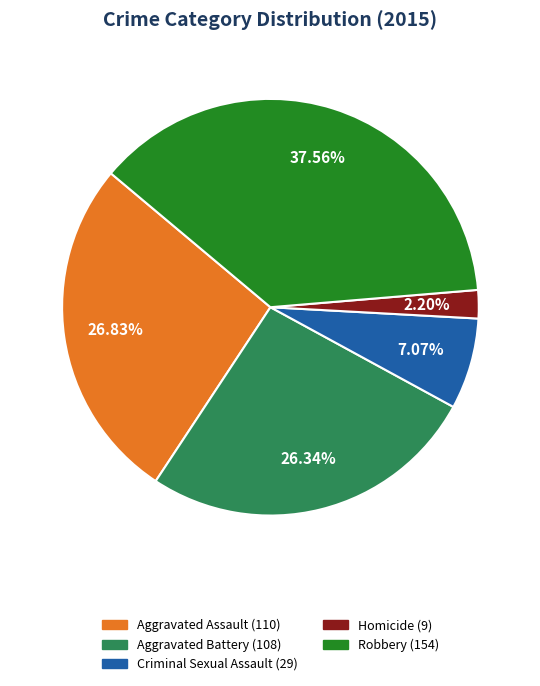

To the nearest percent, what percentage of the pie is Aggravated Battery?

26%